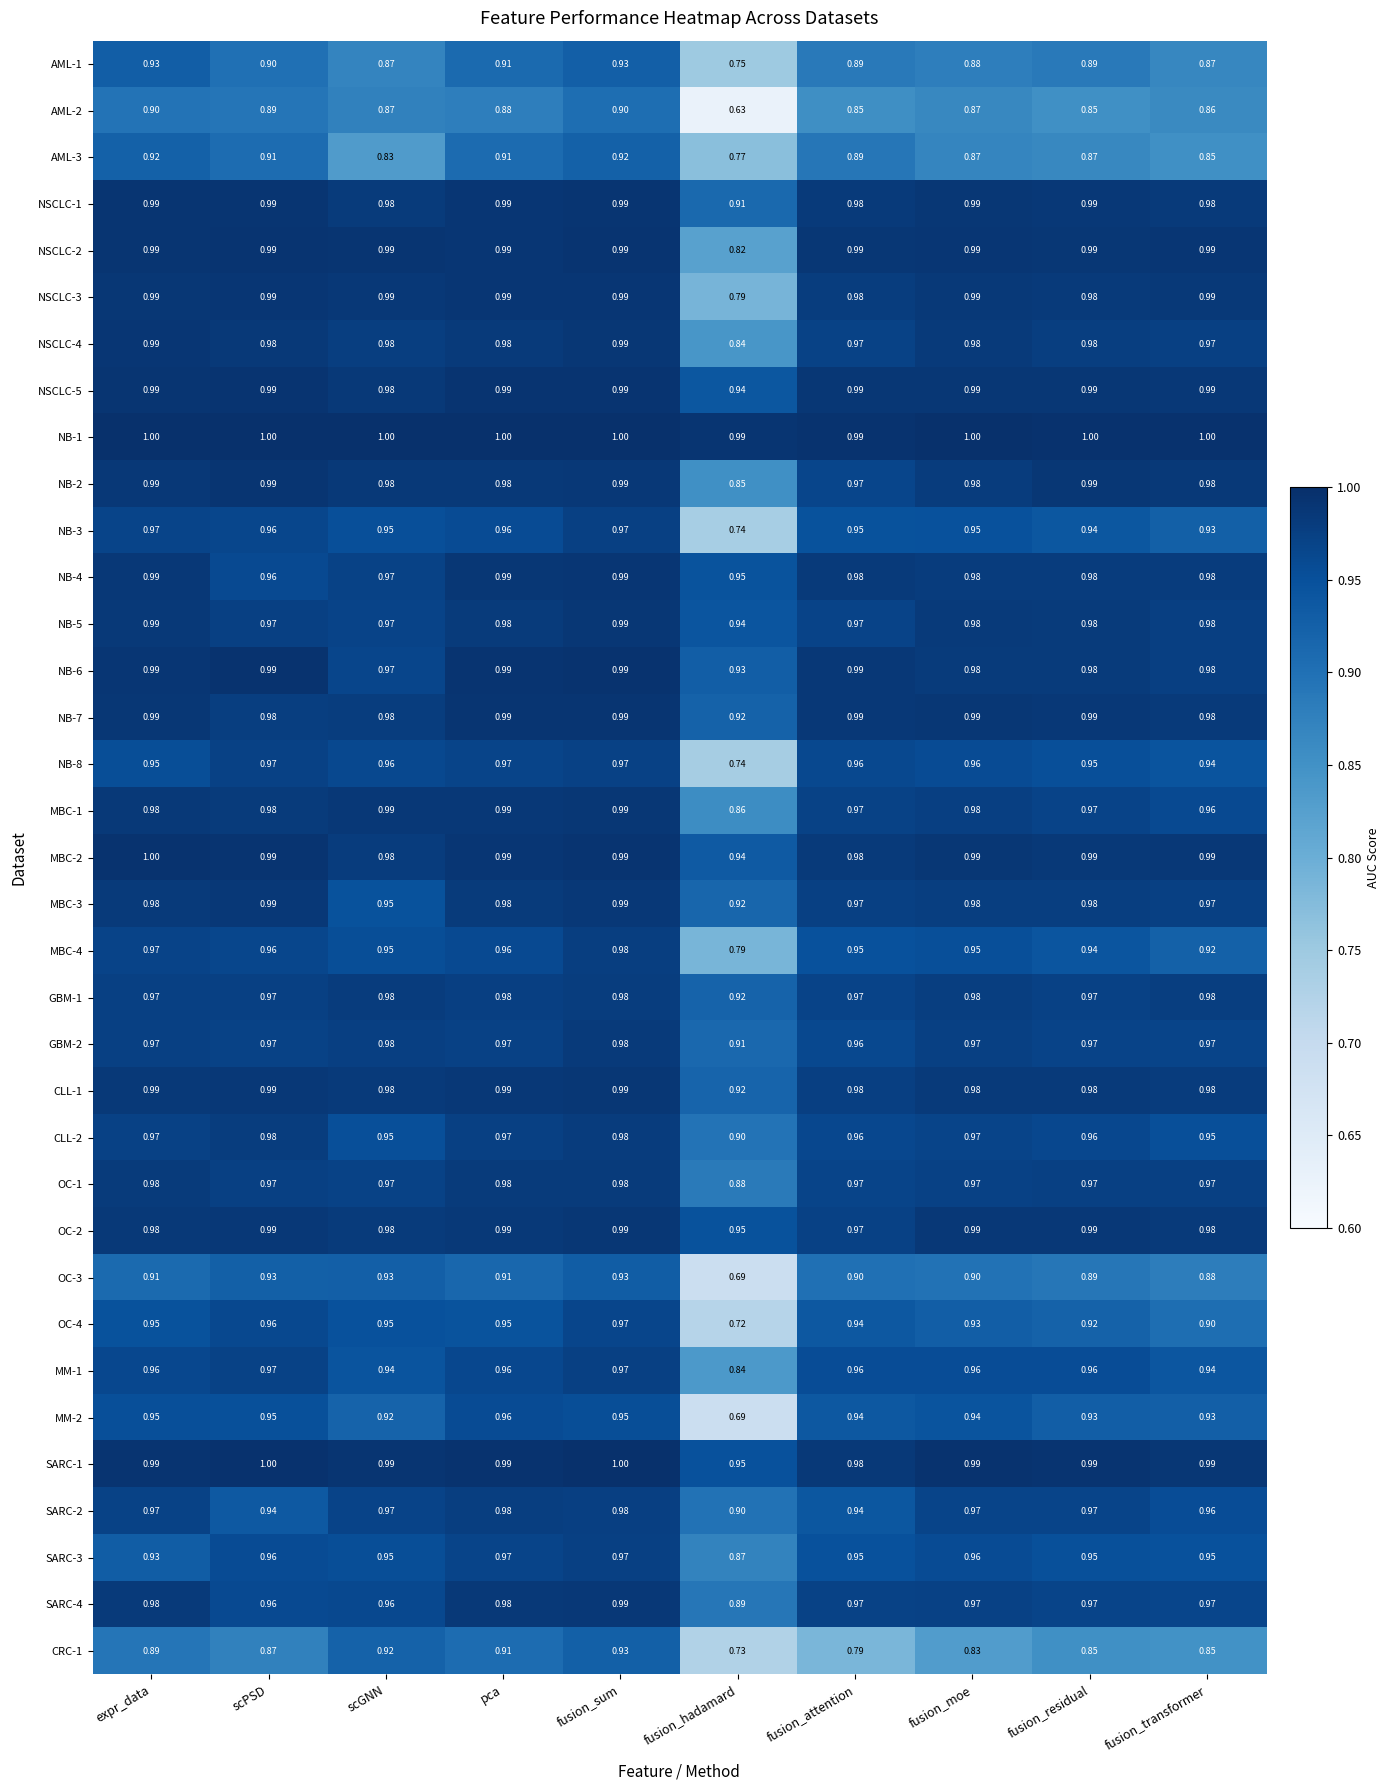

At how many categories does at least one series exceed 0?

10